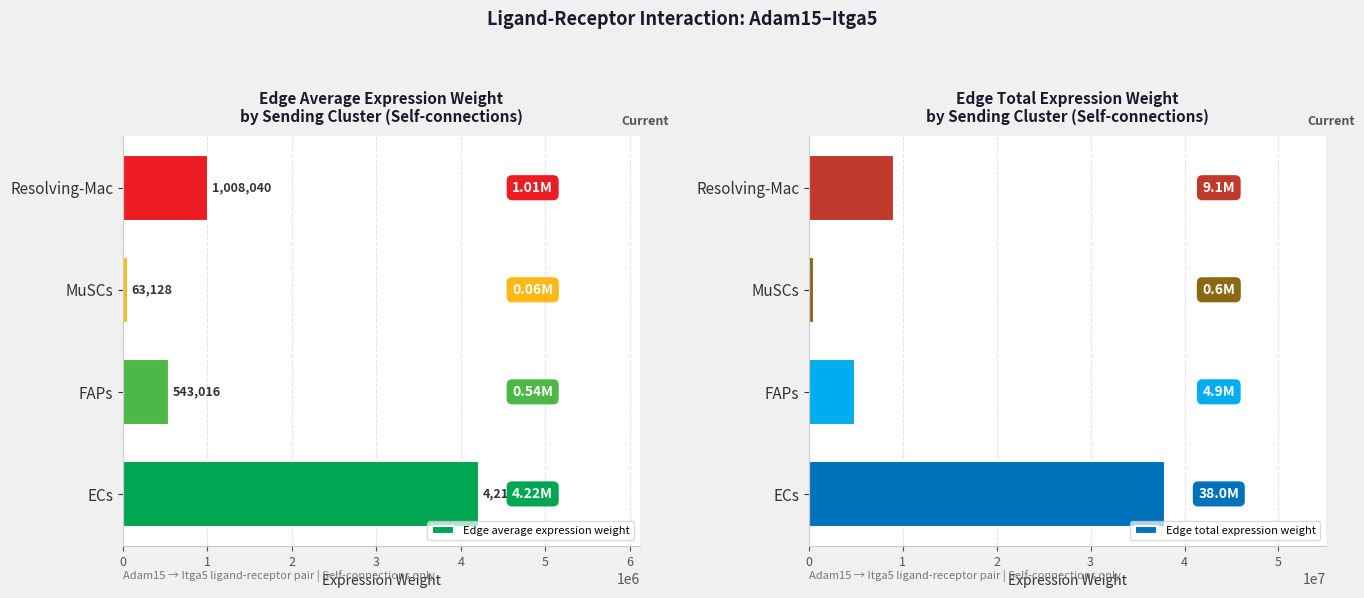

What is the difference between the Edge total expression weight values at FAPs and MuSCs?

4318991.7